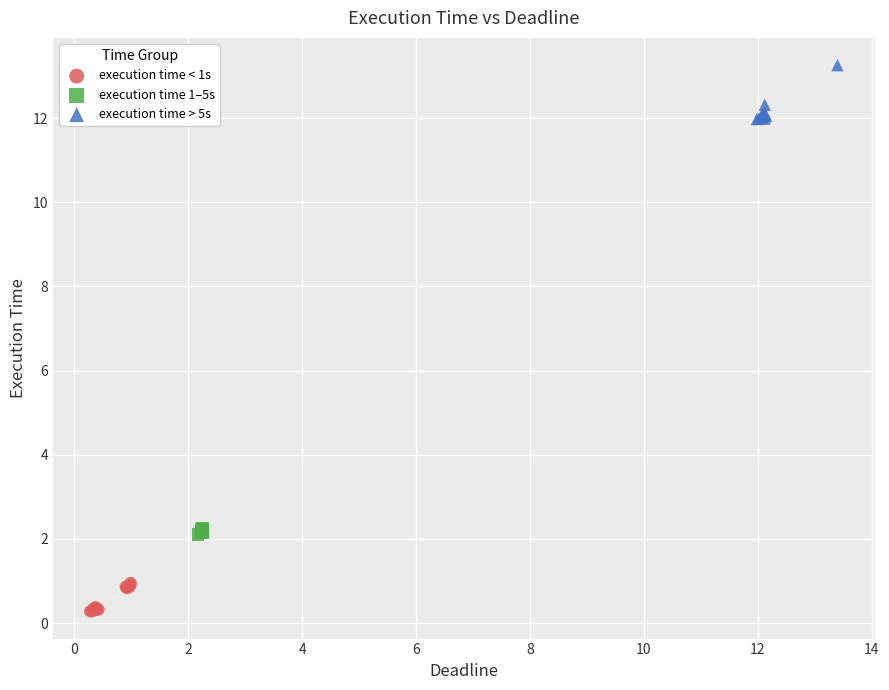

Which series reaches the maximum Y coordinate?

execution time > 5s